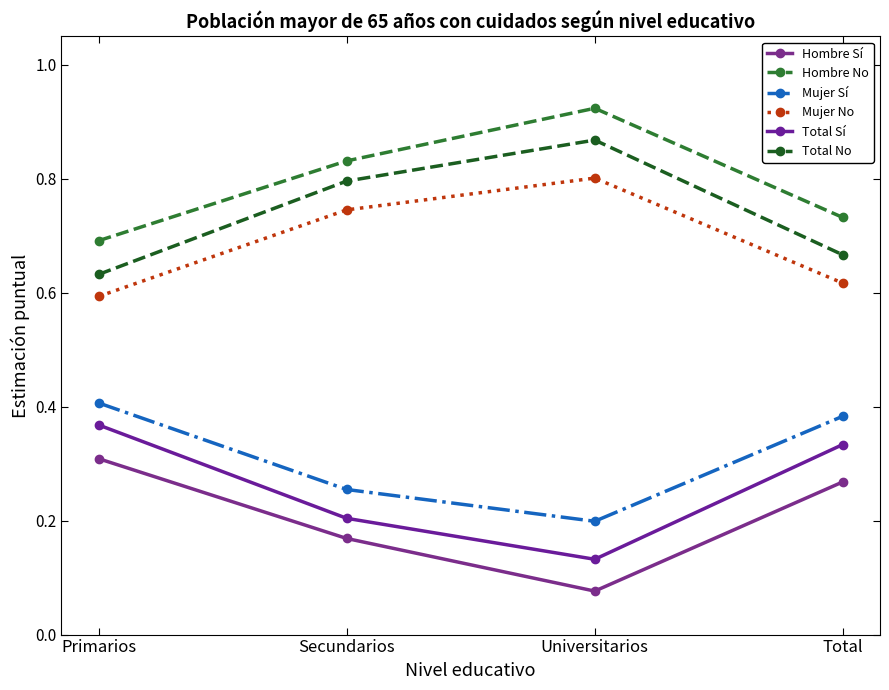

How many data points does each series have?

4